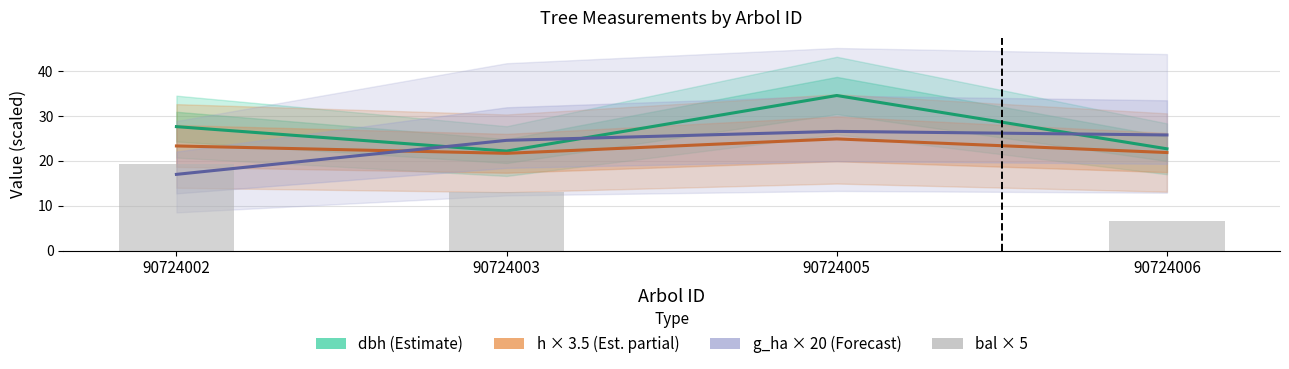

How many groups of bars are there?

4